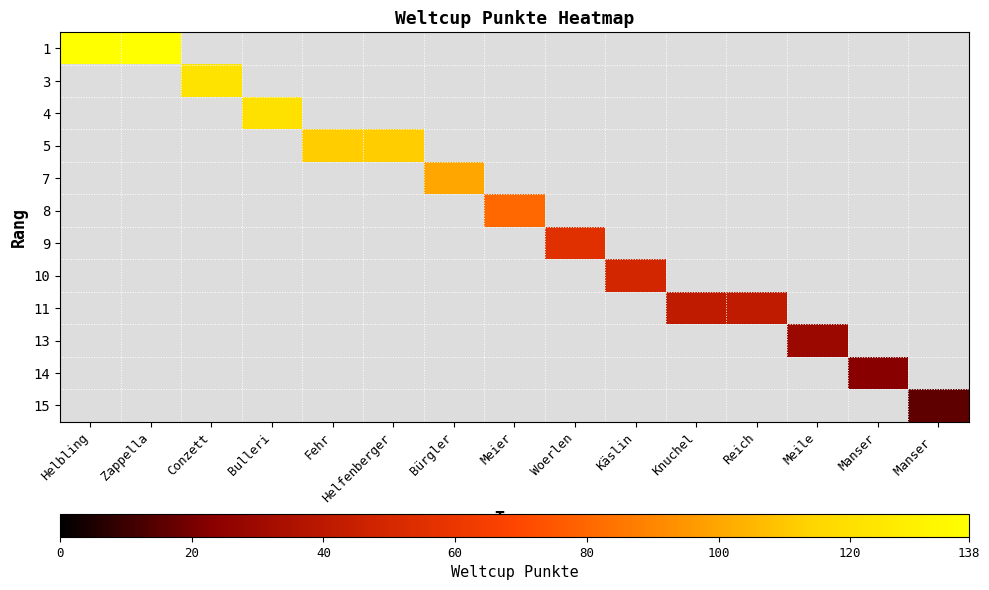

How many values in 4 are above zero?

1